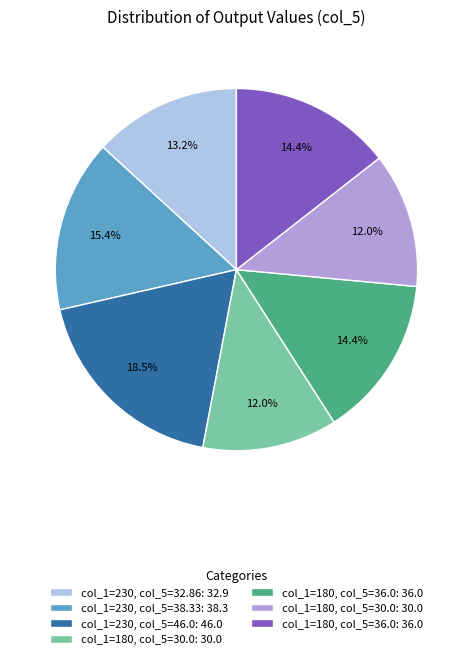

Is there a majority slice in this chart?

No